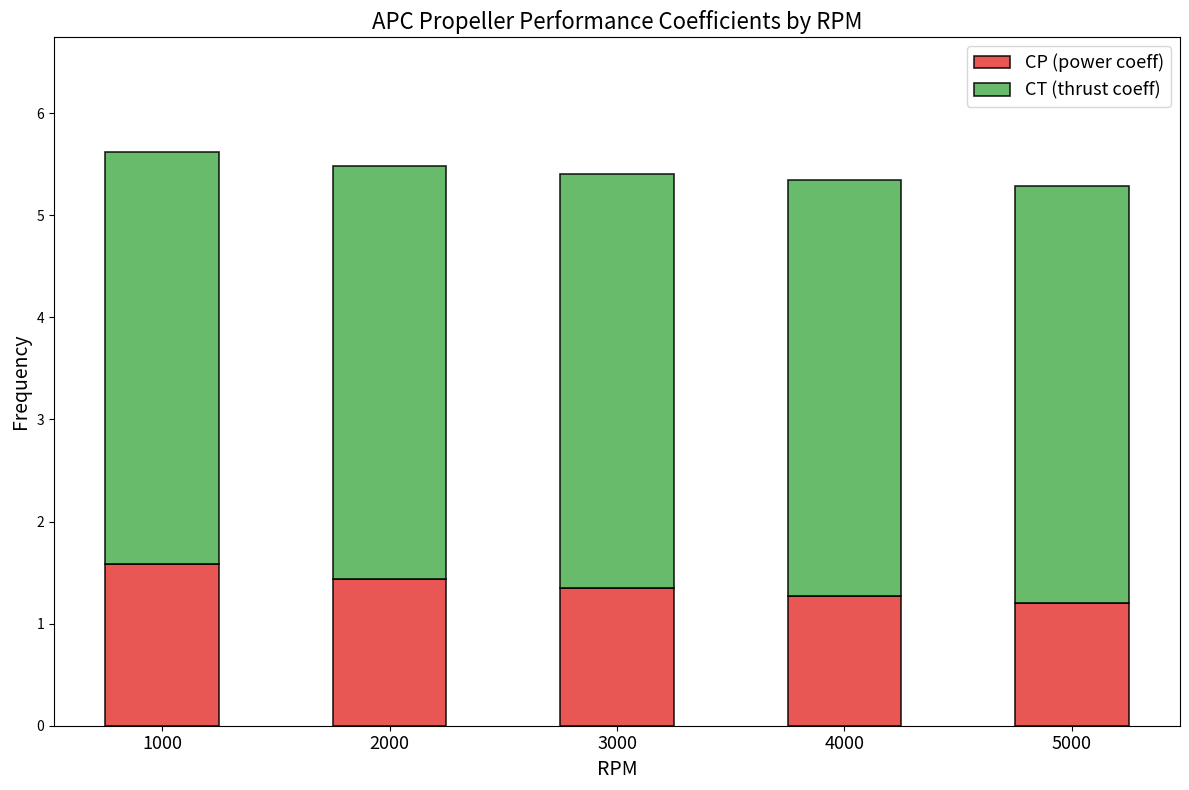

The value of CP (power coeff) at 1000 is 1.6. True or false?

True